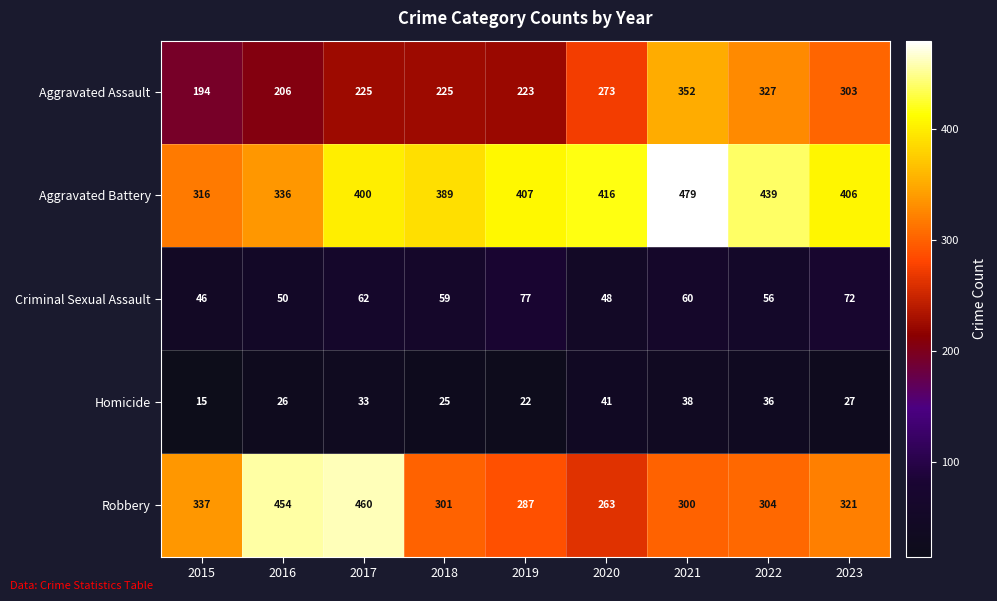

Rank the series at 2017 from lowest to highest value.

Homicide, Criminal Sexual Assault, Aggravated Assault, Aggravated Battery, Robbery